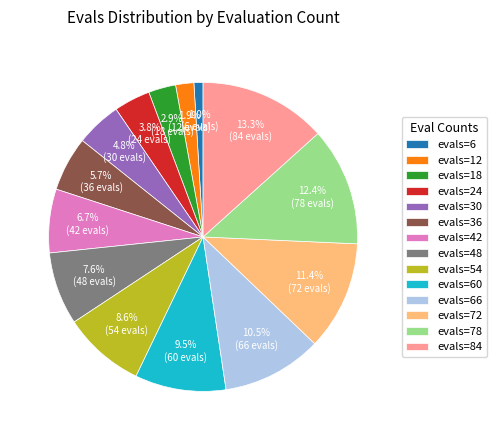

To the nearest percent, what is the average slice percentage?

7%